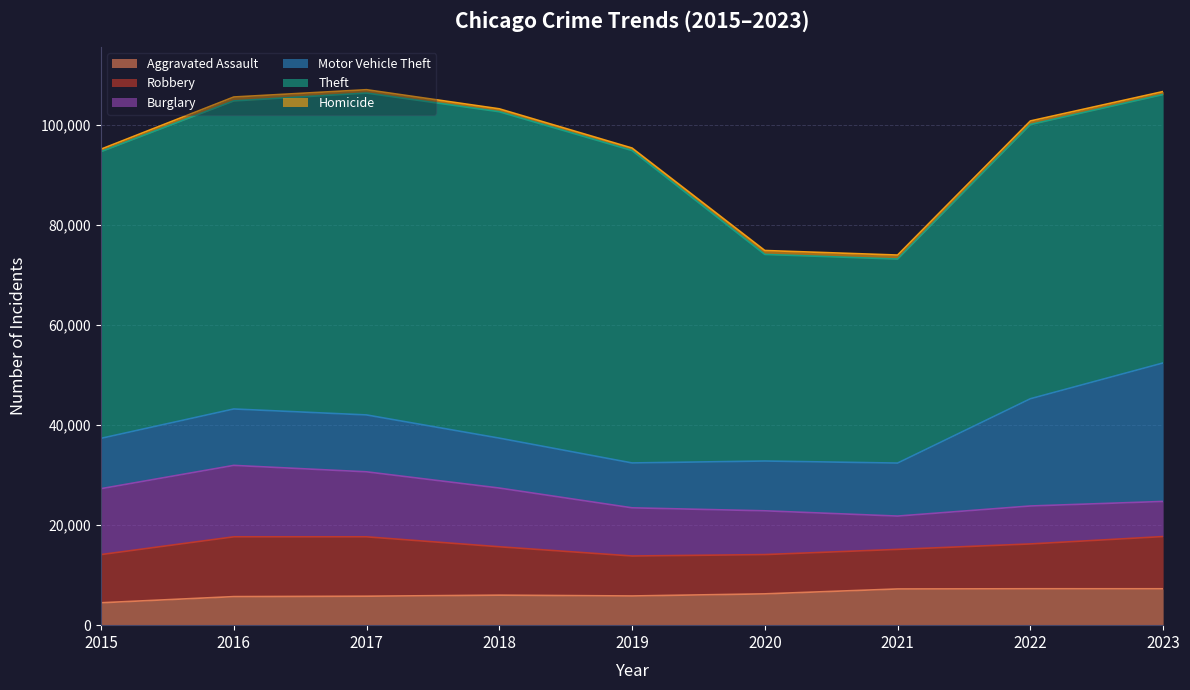

Is the value of Motor Vehicle Theft at 2023 greater than the value of Burglary at 2023?

Yes